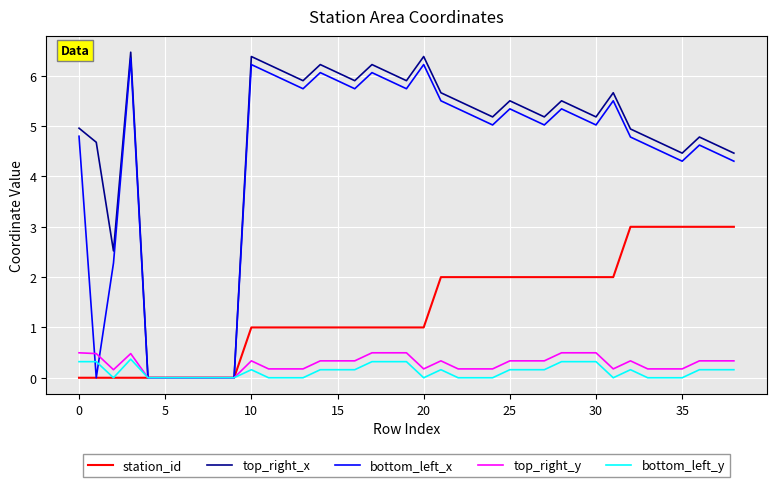

Which series has the widest spread of values?

top_right_x